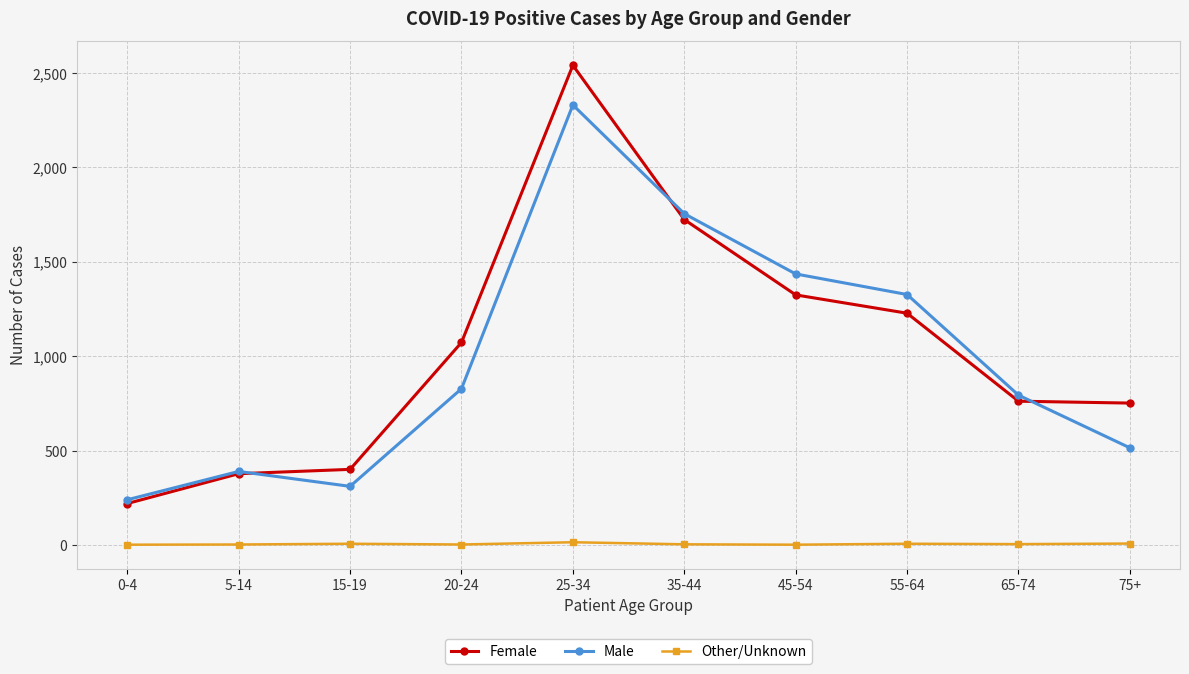

Which series changed the most between 5-14 and 20-24?

Female